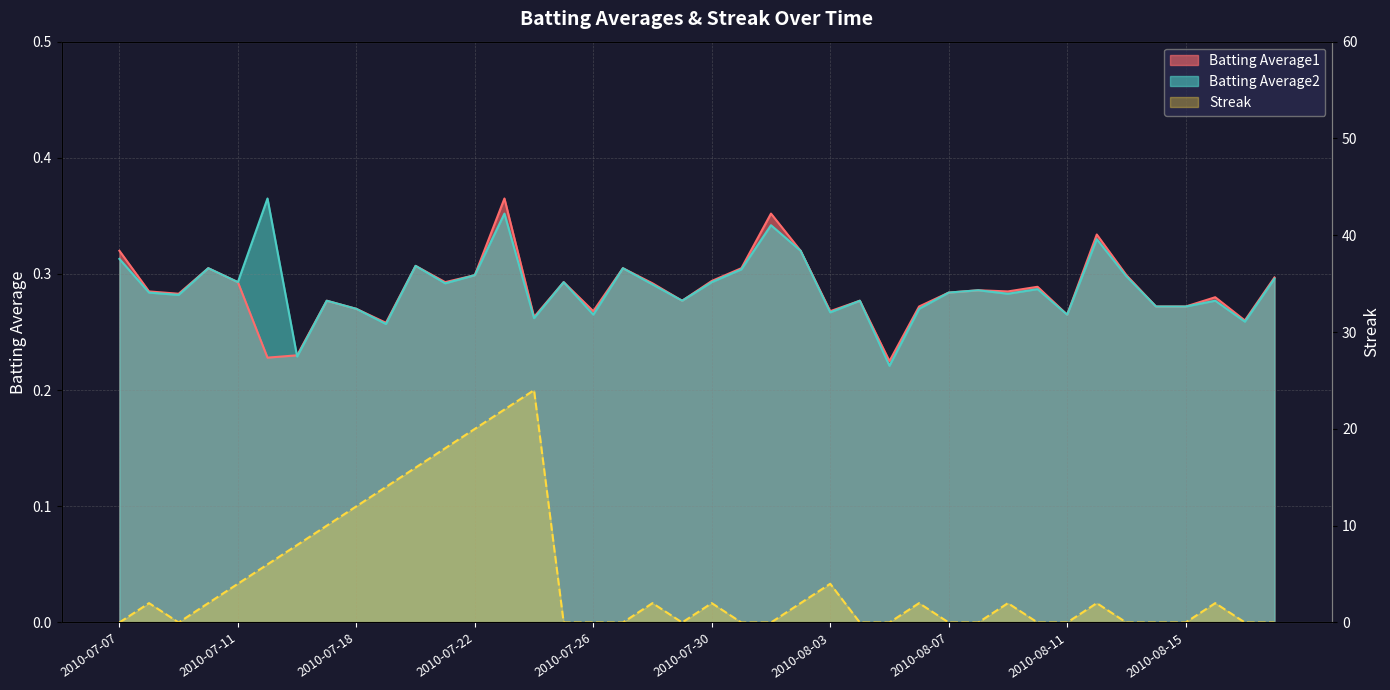

Between 2010-07-22 and 2010-07-31, which series saw the biggest shift?

Streak